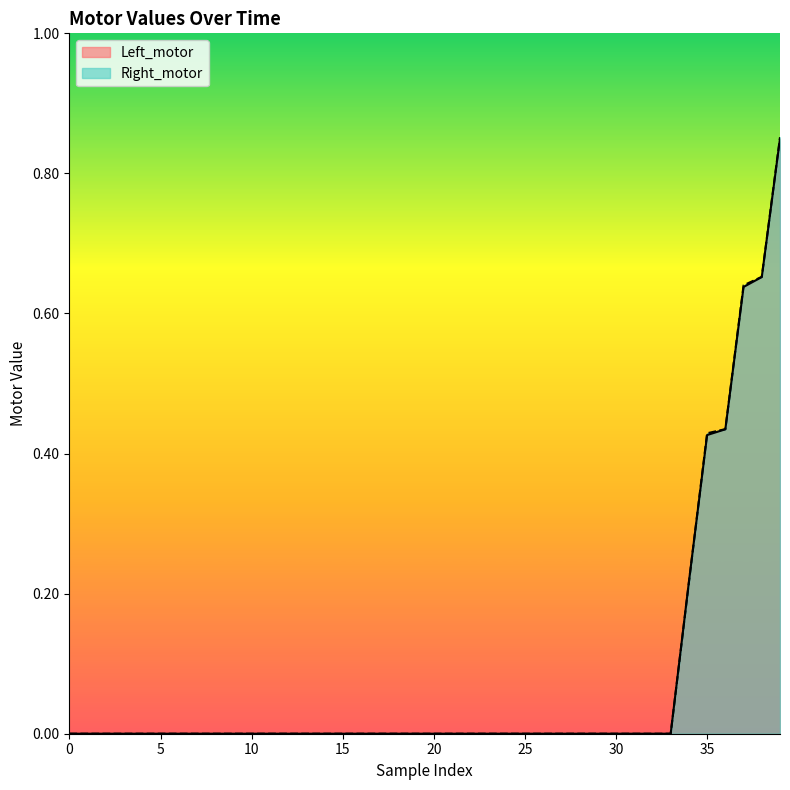

At how many categories does at least one series exceed 0?

40